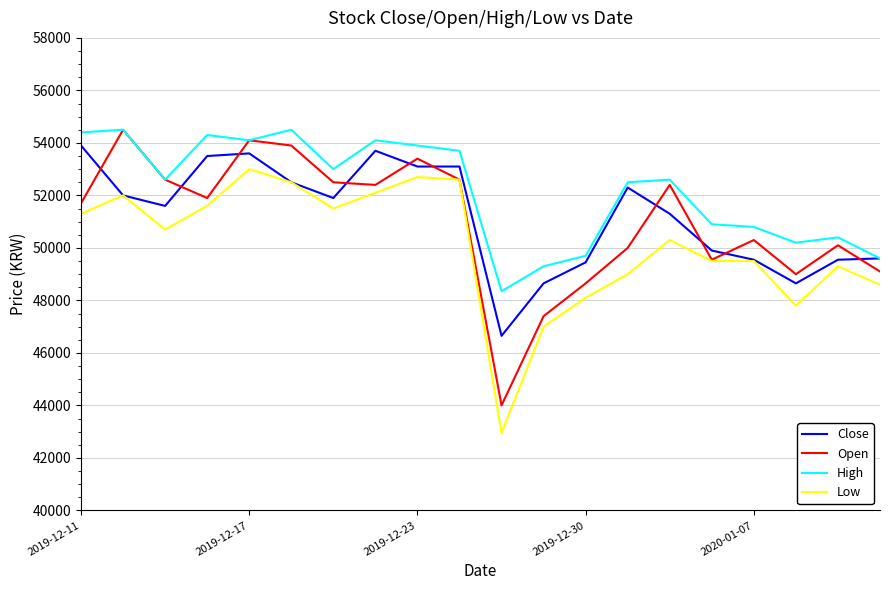

Which series has the largest total across all categories?

High